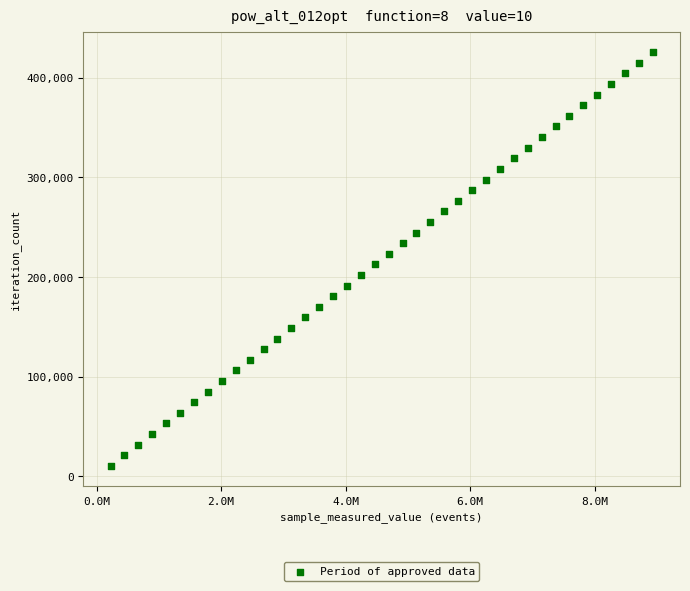

What is the range of X values (max minus min)?

8712522